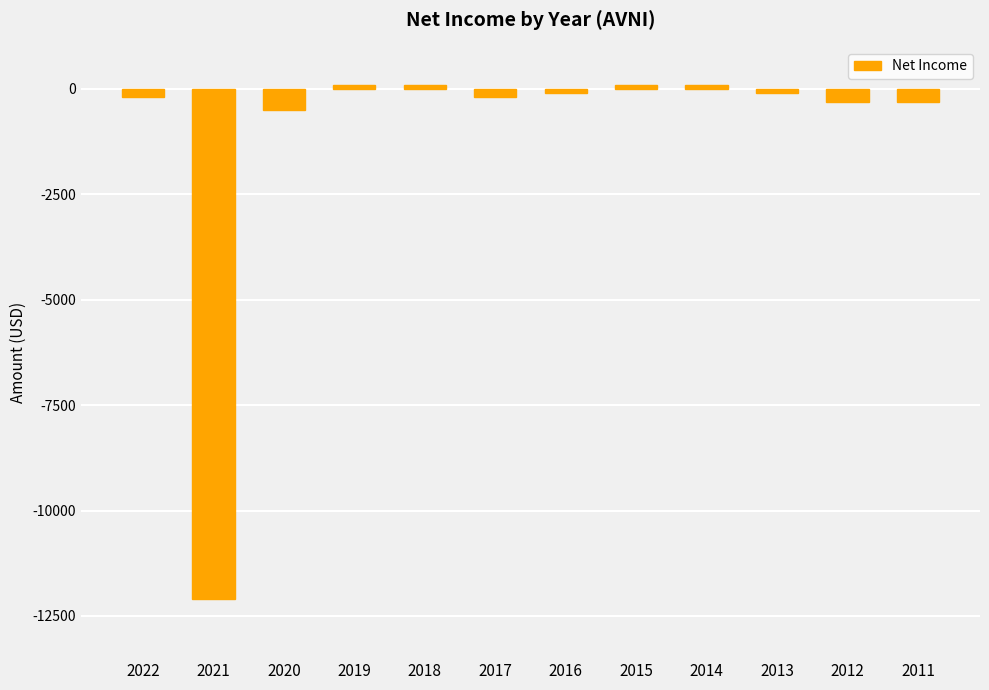

What is the difference between the maximum and minimum values?

12200